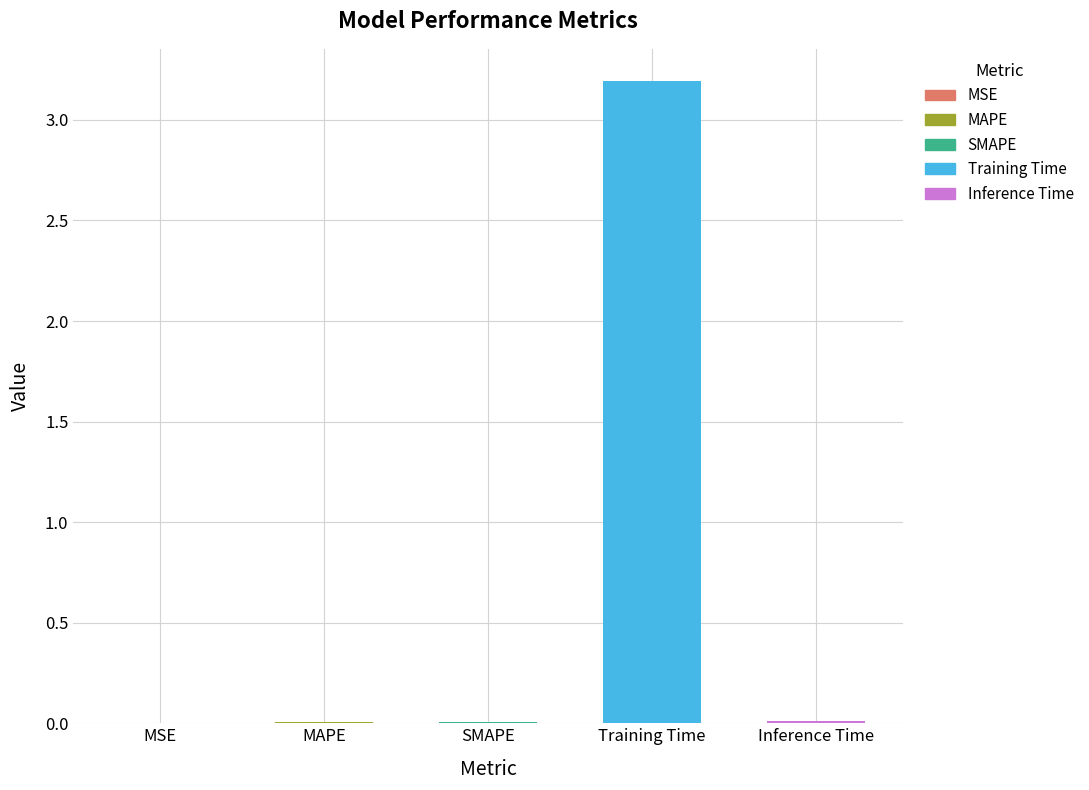

Reading right to left, transcribe all the data shown in this chart.

0.0	3.2	0.0	0.0	0.0